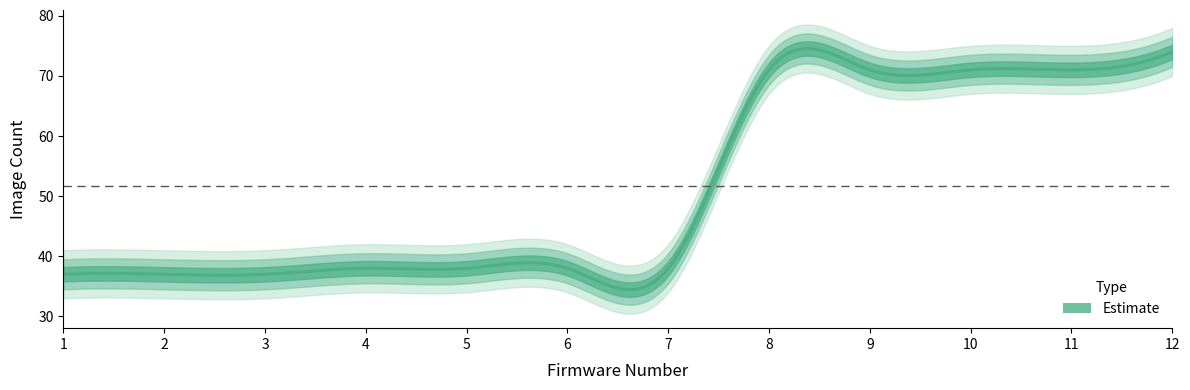

The chart shows a value of 26 at 6. True or false?

False